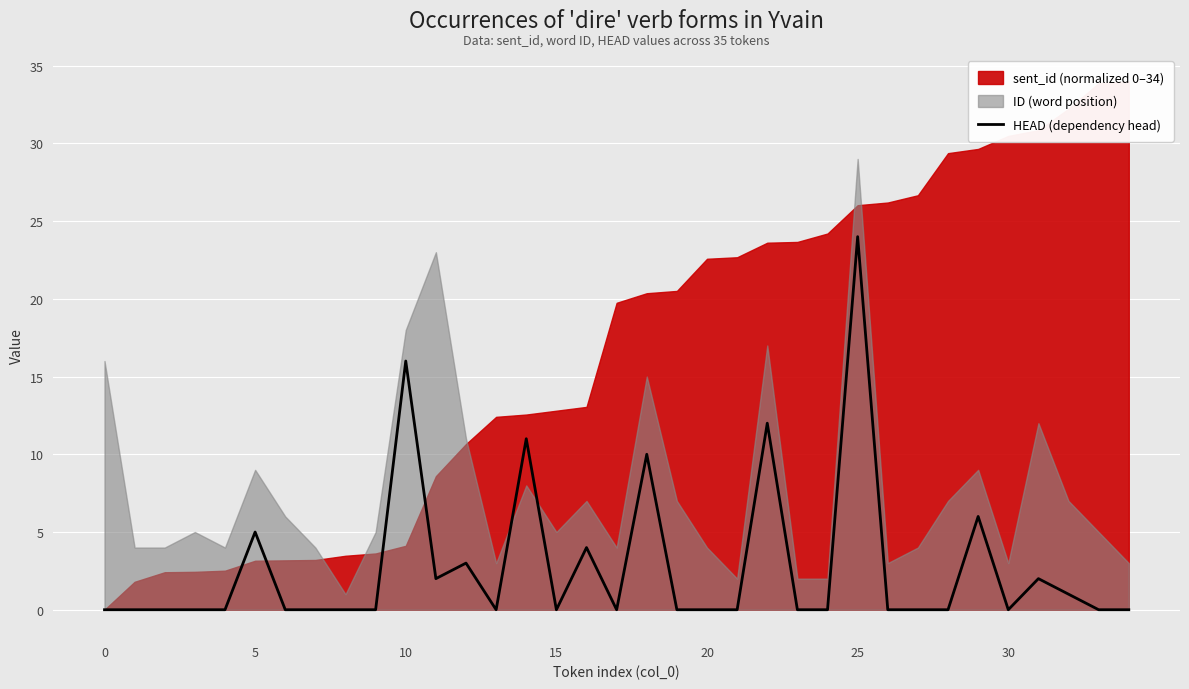

What is the highest value of the HEAD (dependency head) series?

24